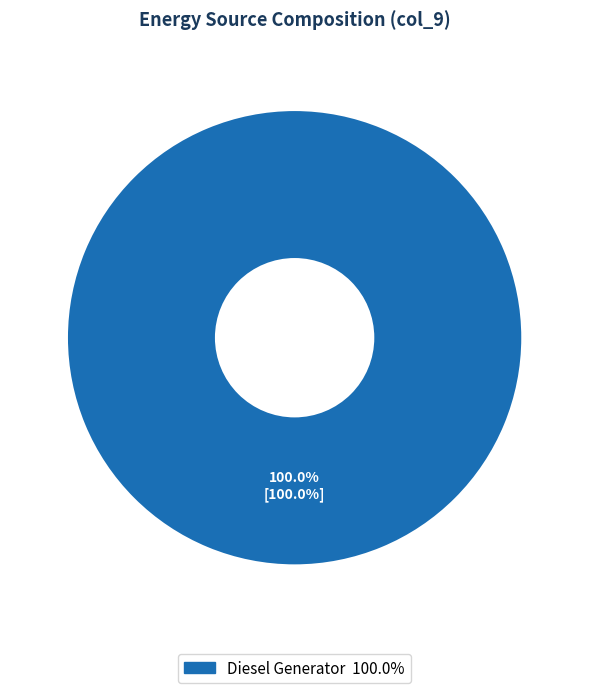

How many slices are in this pie chart?

1